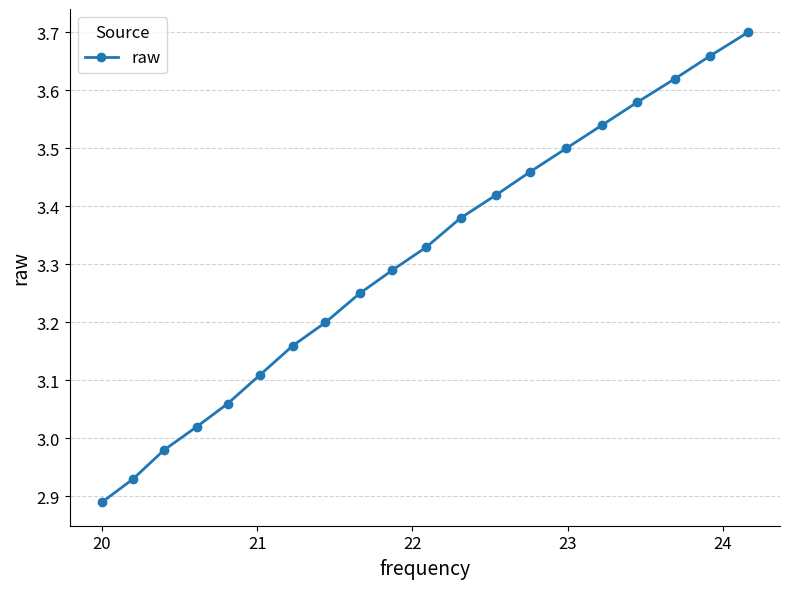

True or false: the data has more than 1 interior local peaks.

False